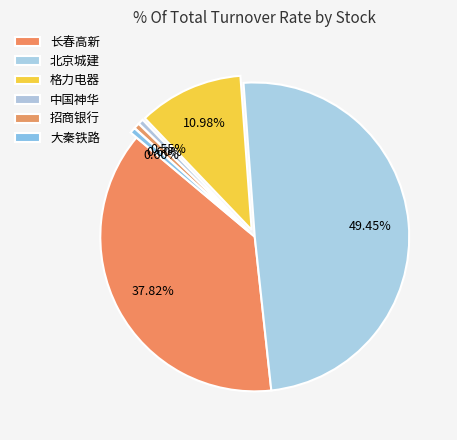

Count the number of slices in the pie.

6